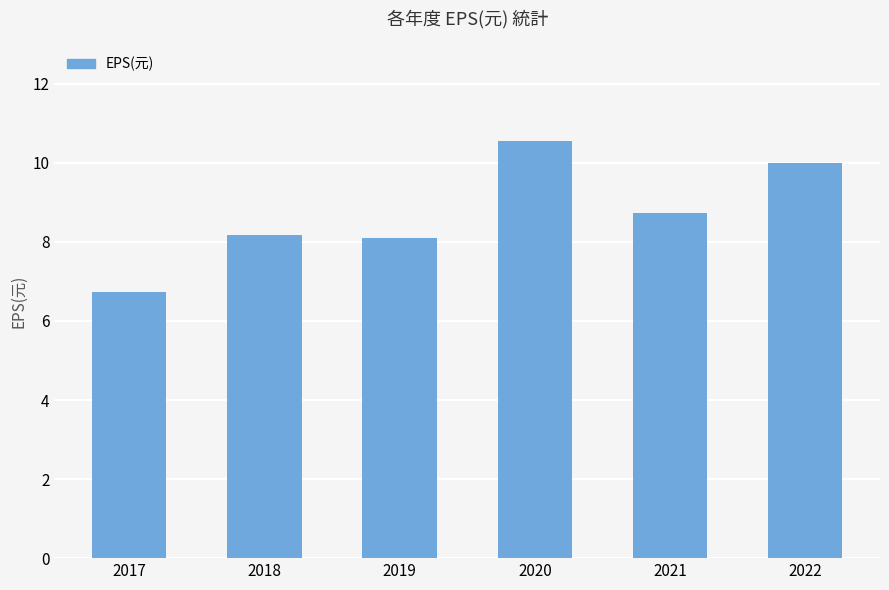

At which category does the chart reach its peak across all series?

2020